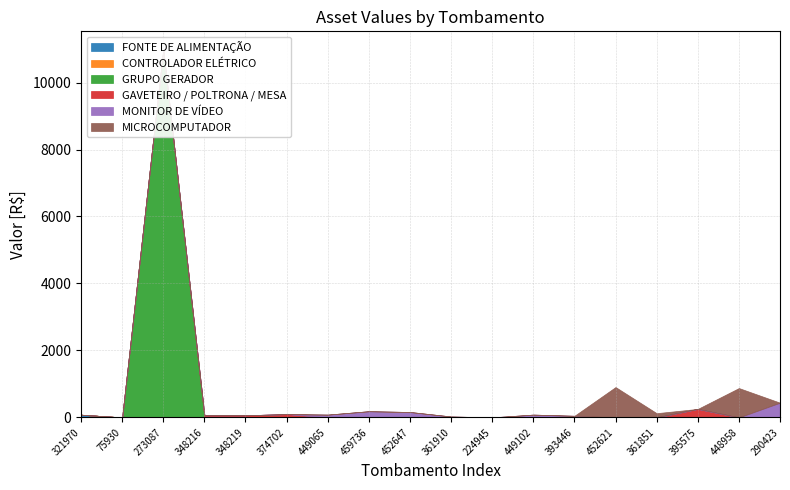

At which category does GAVETEIRO / POLTRONA / MESA reach its first local peak?

374702